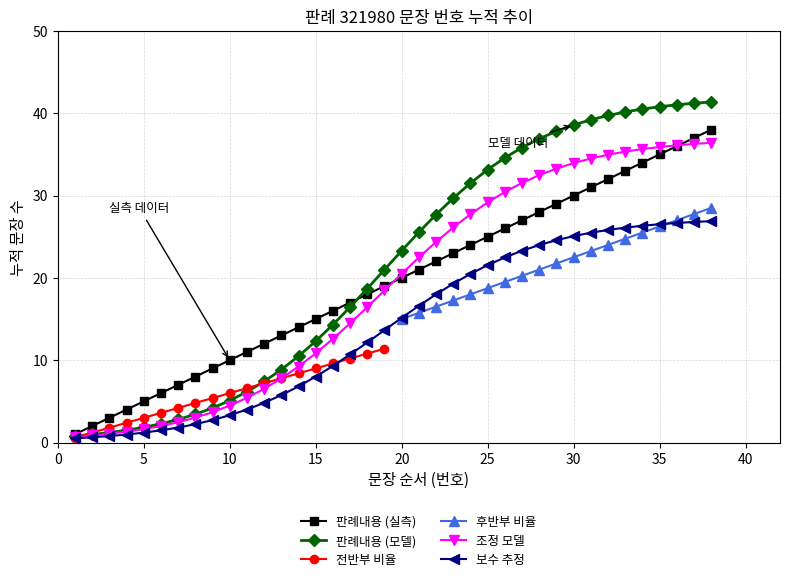

Which label corresponds to the largest value in the chart?

38